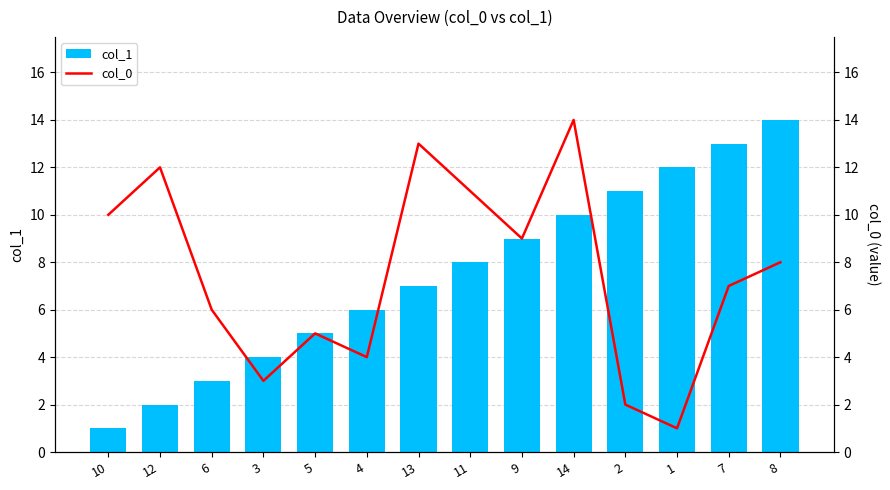

At which label is col_1 closest to 7?

13